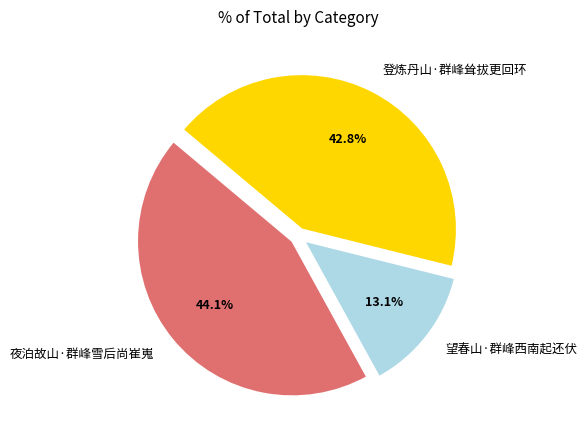

How many segments does this pie chart have?

3